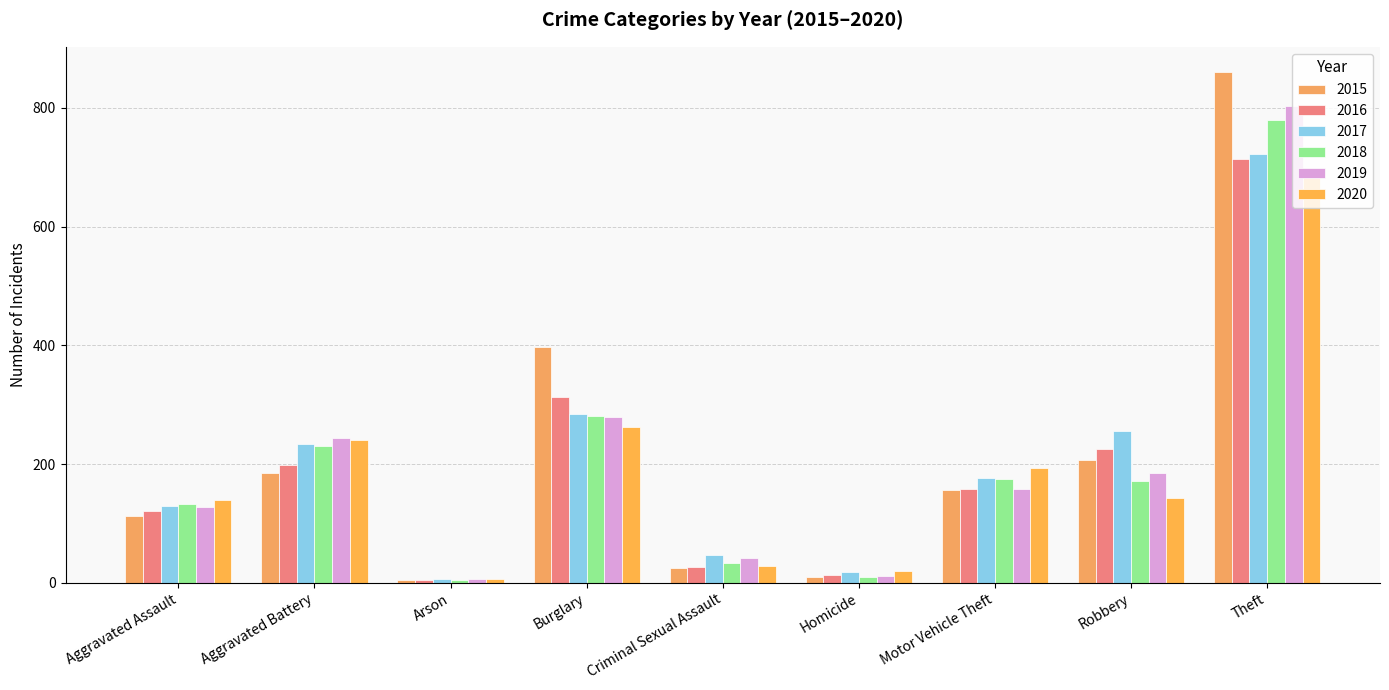

Where is 2017 nearest to the value 364?

Burglary